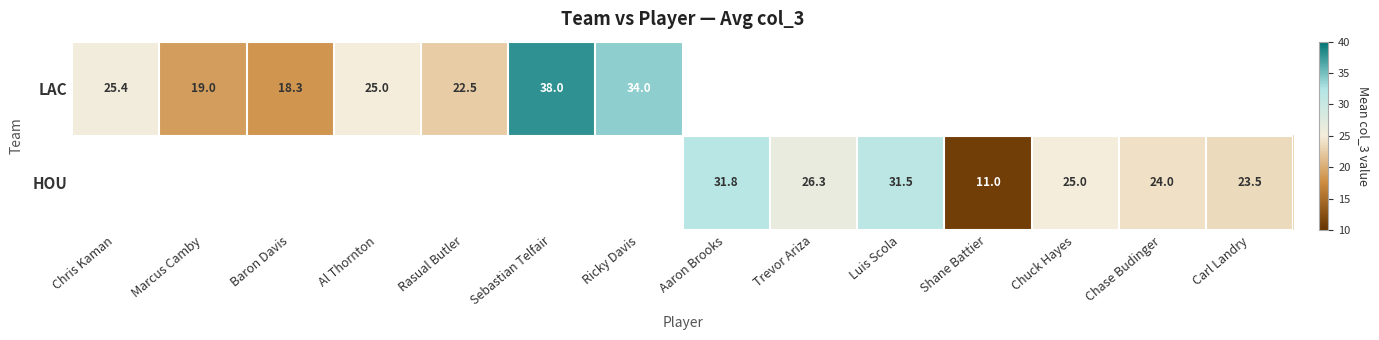

What is the sum of the HOU values at Shane Battier and Chase Budinger?

35.0